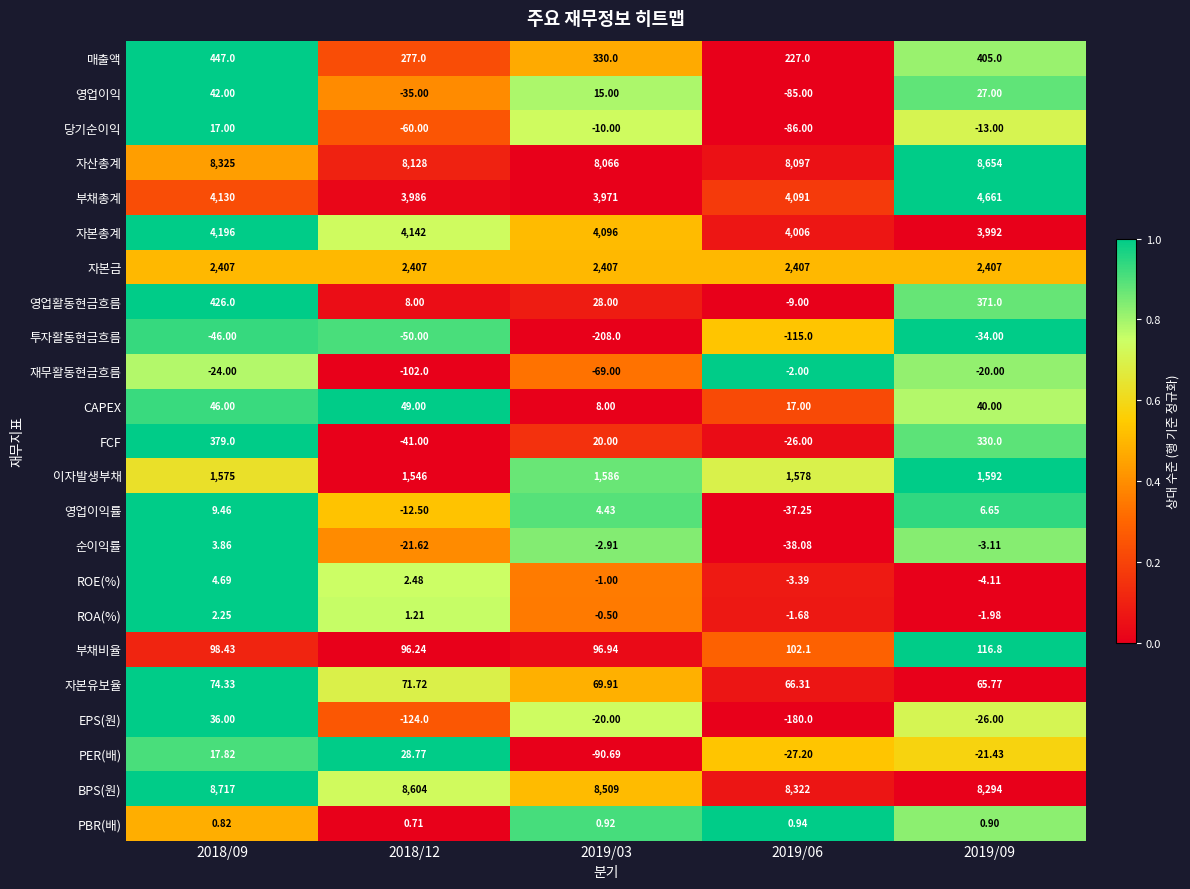

Rank the series by their maximum value, from lowest to highest.

투자활동현금흐름, 재무활동현금흐름, PBR(배), ROA(%), 순이익률, ROE(%), 영업이익률, 당기순이익, PER(배), EPS(원), 영업이익, CAPEX, 자본유보율, 부채비율, FCF, 영업활동현금흐름, 매출액, 이자발생부채, 자본금, 자본총계, 부채총계, 자산총계, BPS(원)